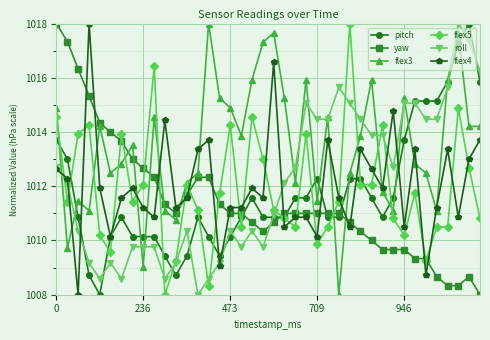

What is the maximum value for pitch?

1018.0